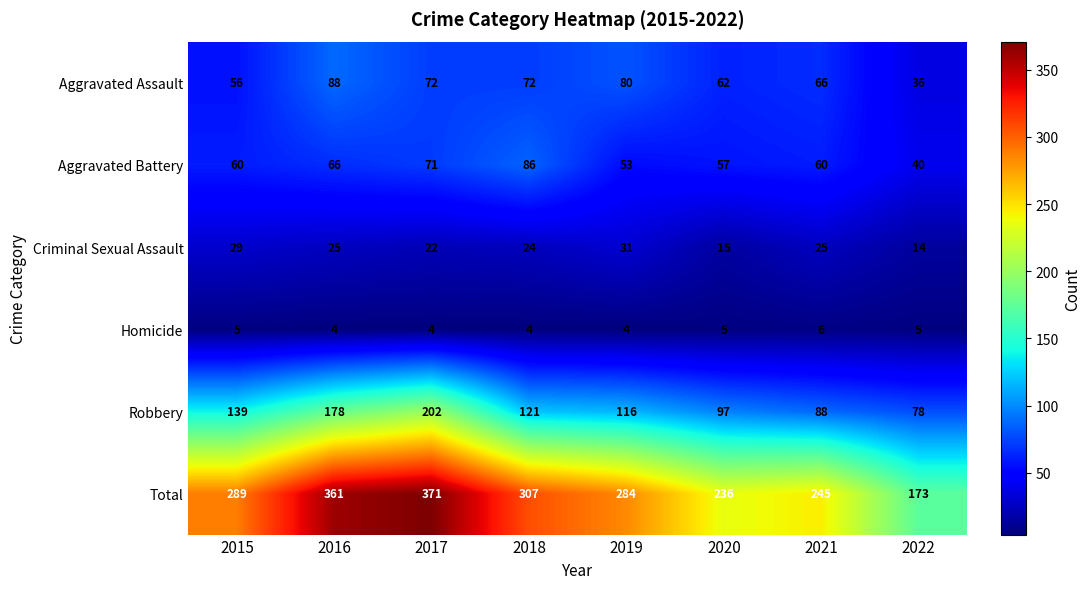

What is the total value across all series at 2017?

742